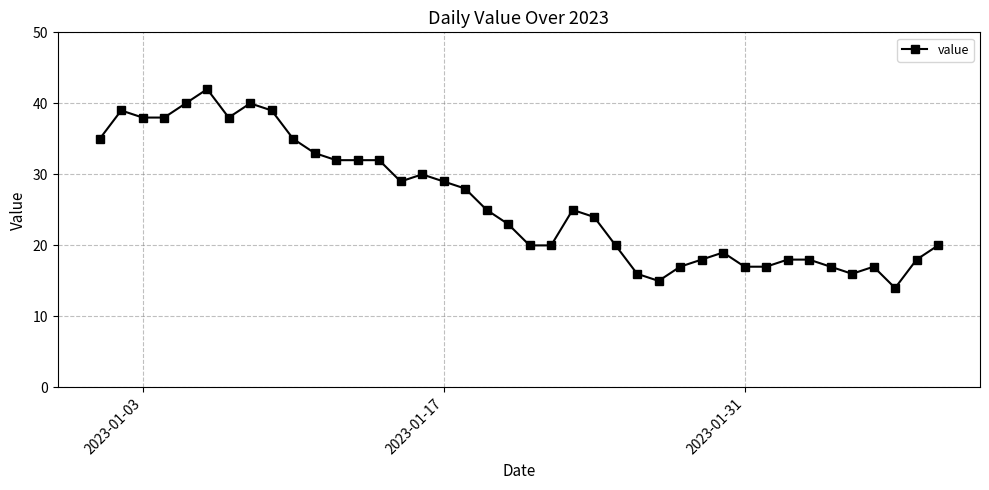

What is the value of the 8th point from the left?

40